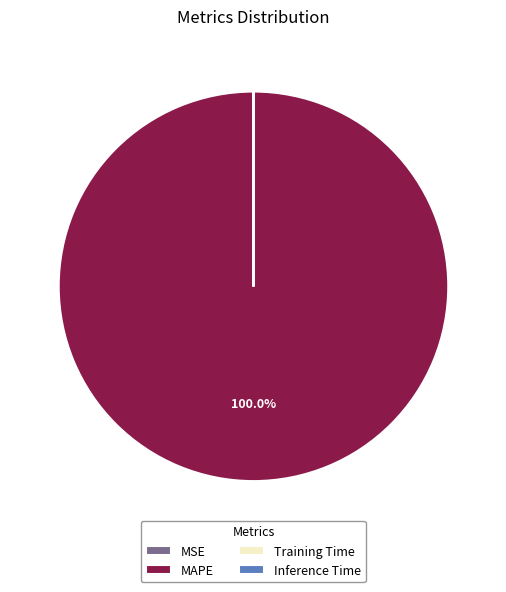

What is the majority slice?

MAPE